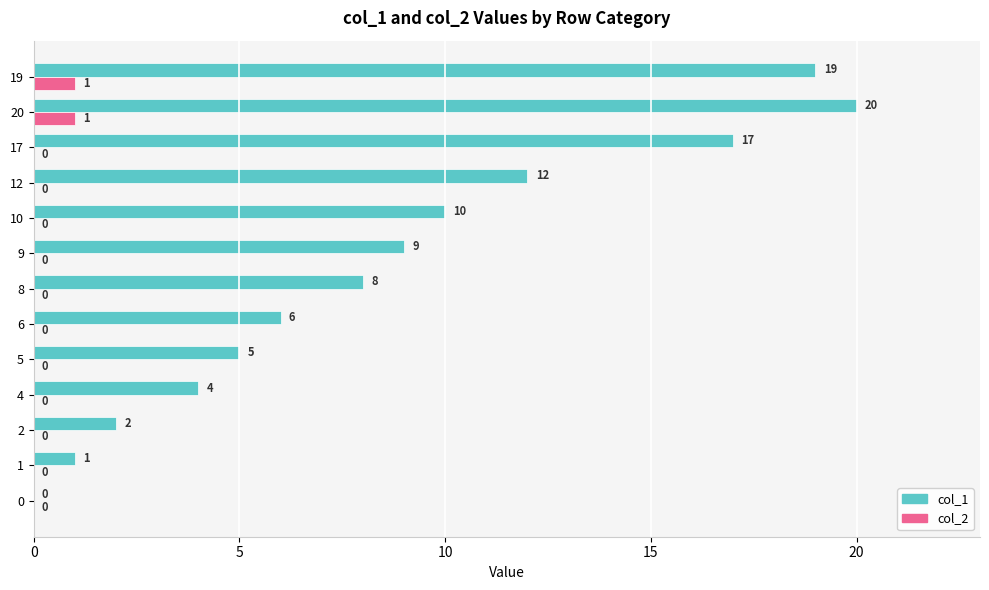

Is it true that col_1 equals 7 at 12?

False